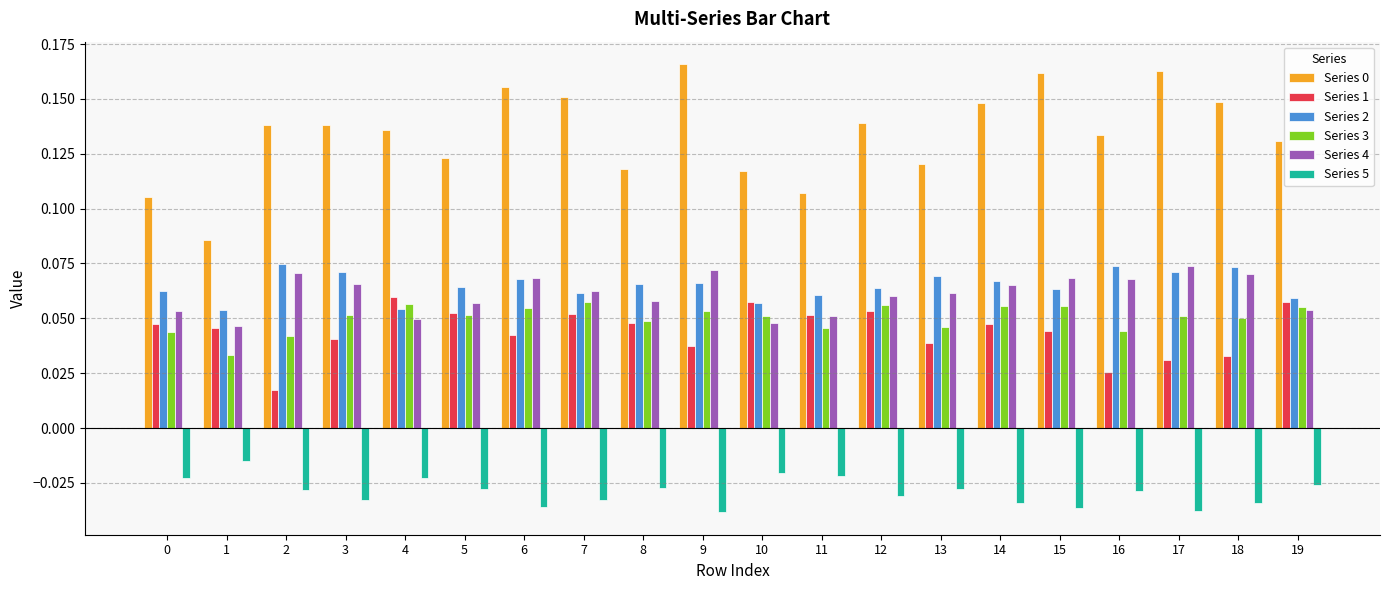

What is the sum of all Series 2 values?

1.3